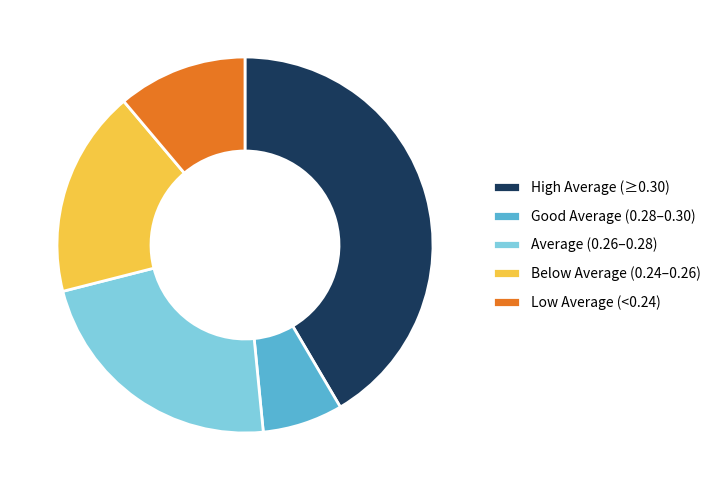

Is it true that Low Average (<0.24) is 1% of the pie?

False